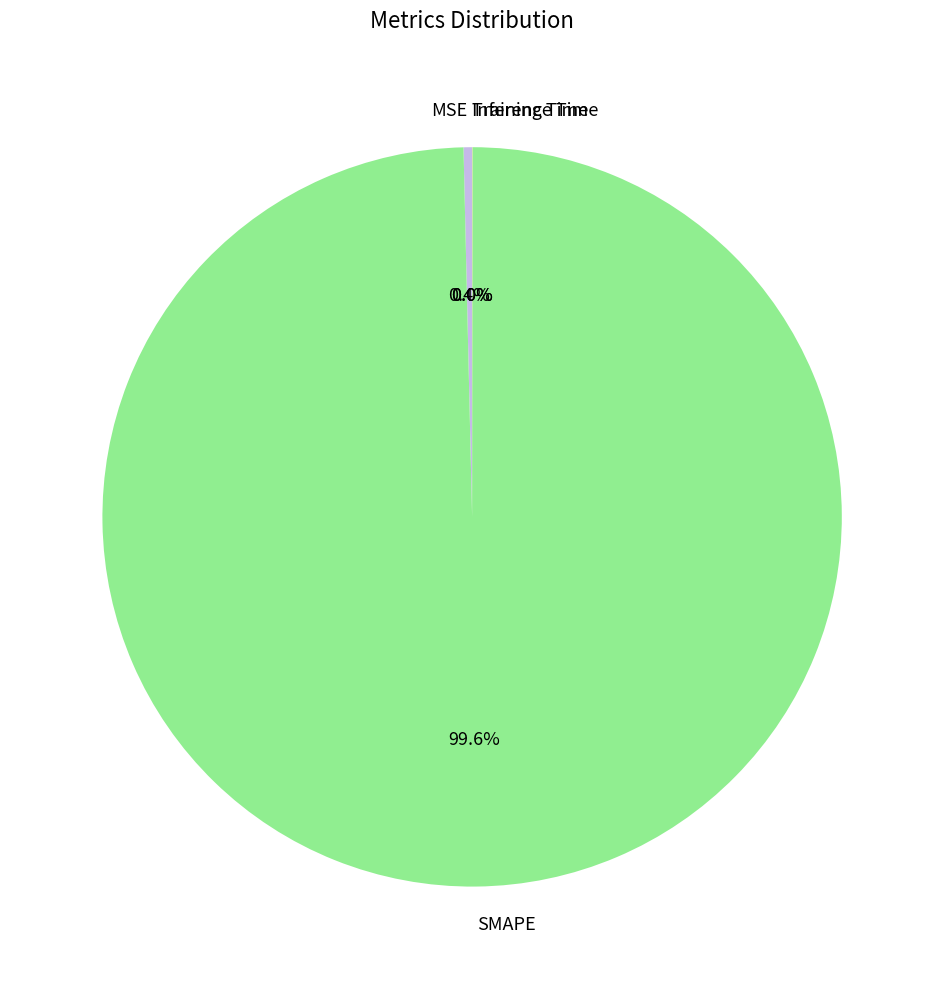

Which slice is the largest?

SMAPE